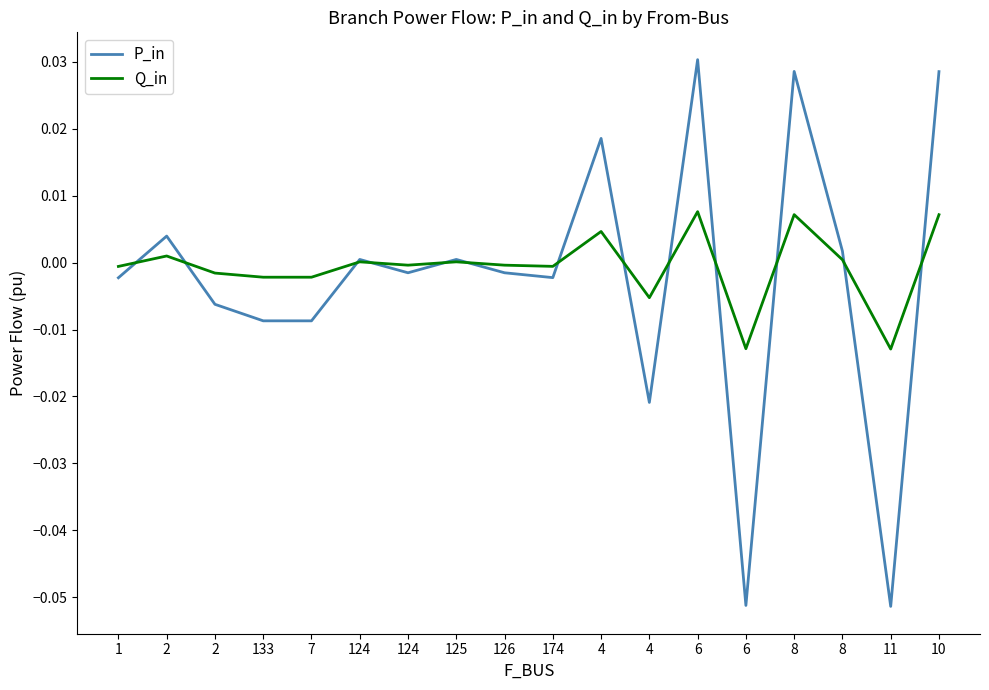

At how many categories does at least one series exceed 0?

8